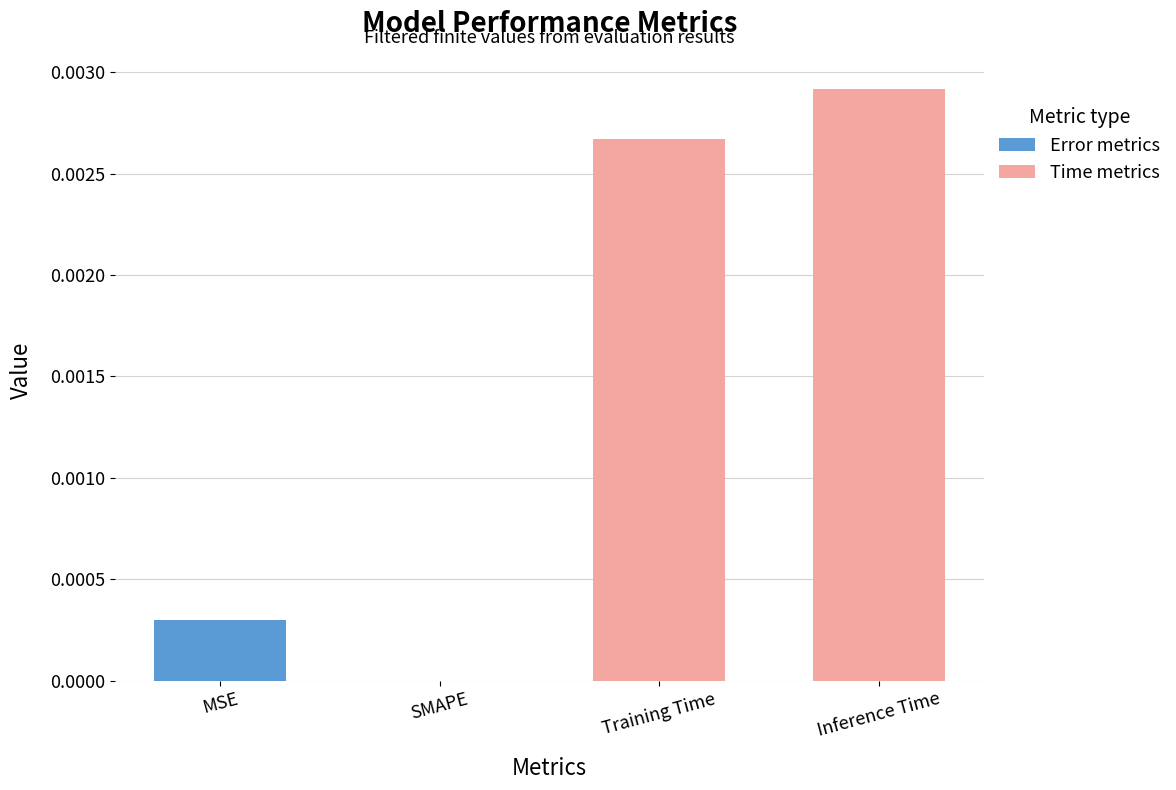

What are all the series names shown in the legend?

Error metrics, Time metrics